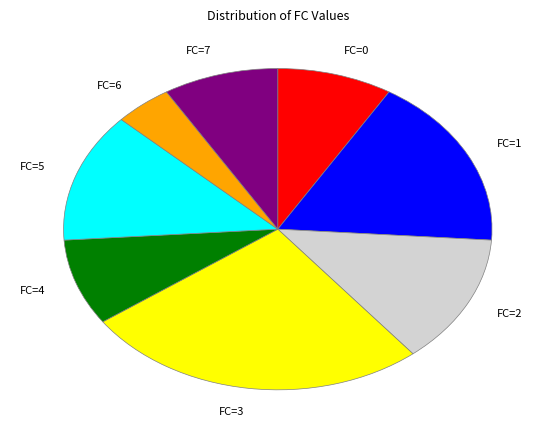

Combined, do FC=0 and FC=7 account for over 50%?

No